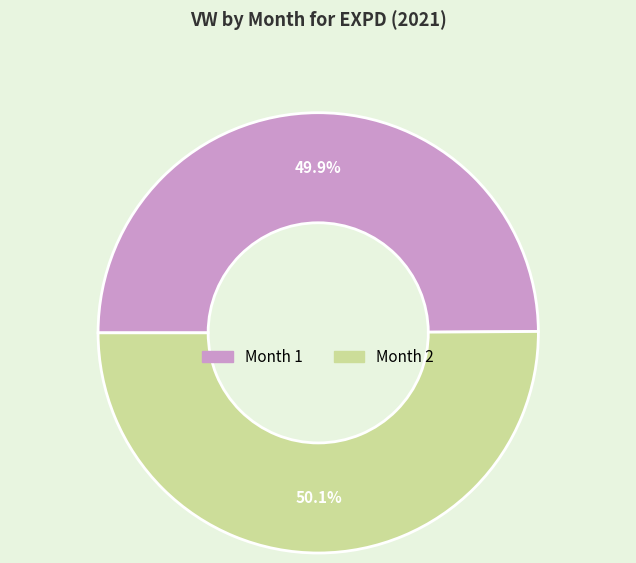

Does any single category account for the majority?

Yes